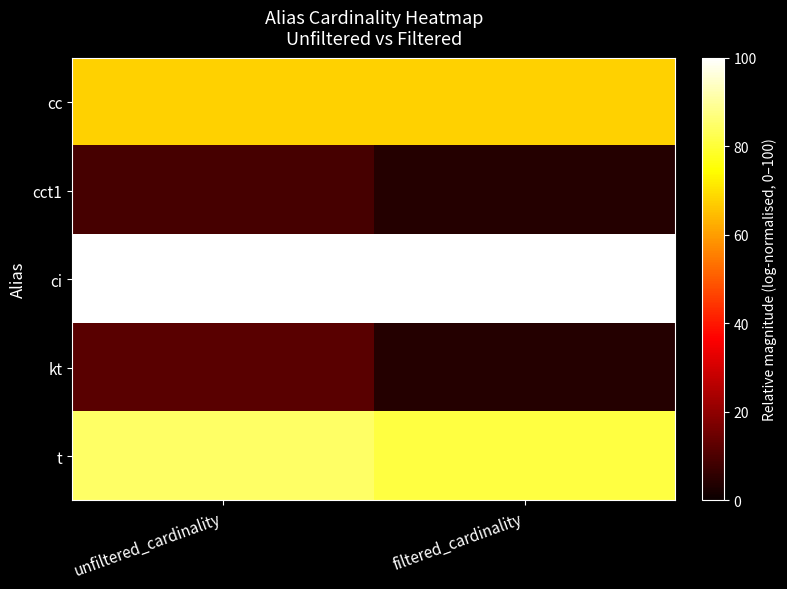

At unfiltered_cardinality, list the series in order from smallest to largest.

cct1, kt, cc, t, ci